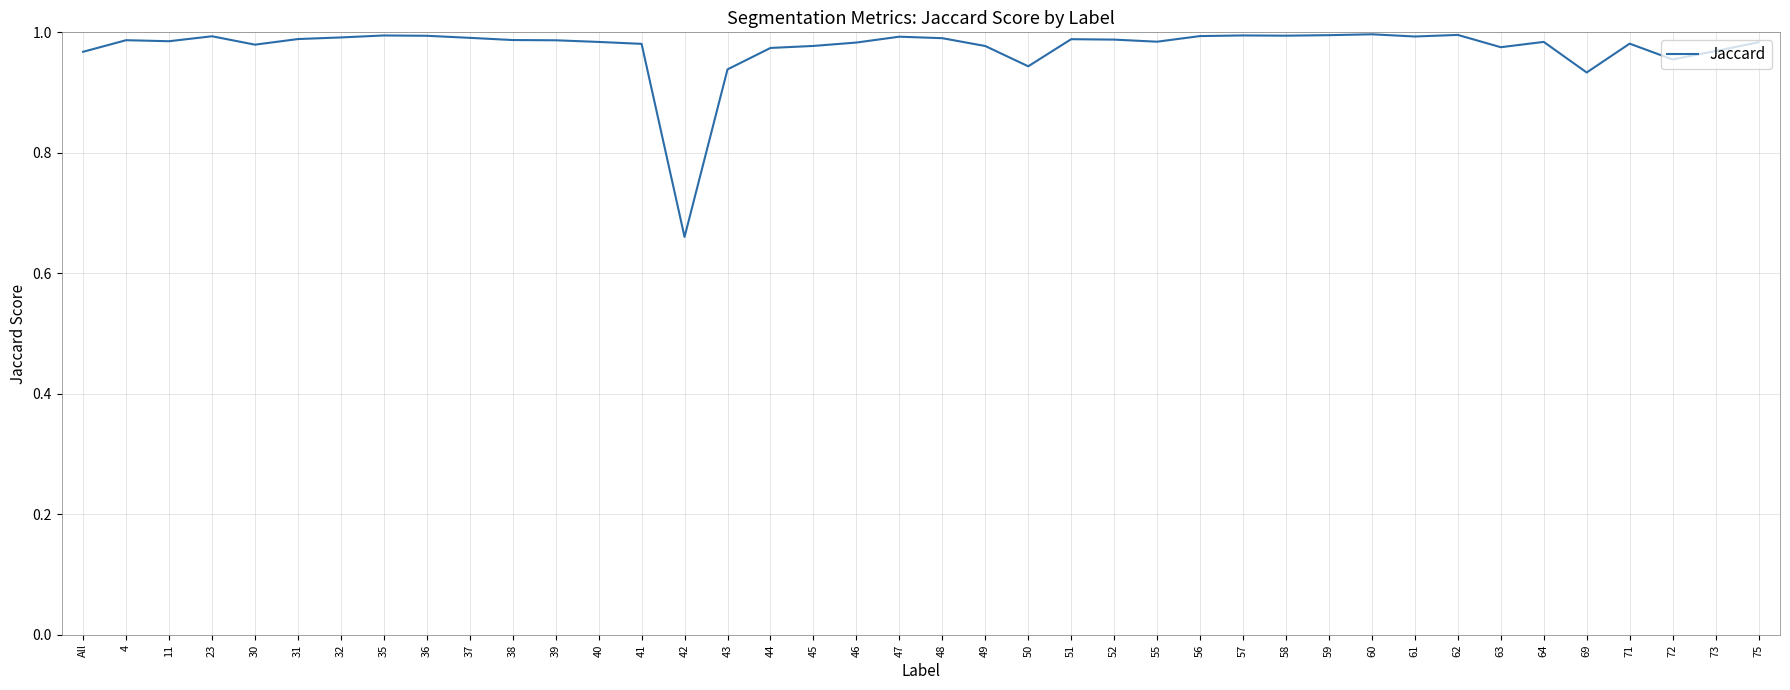

Which category has the lowest value across all series?

42